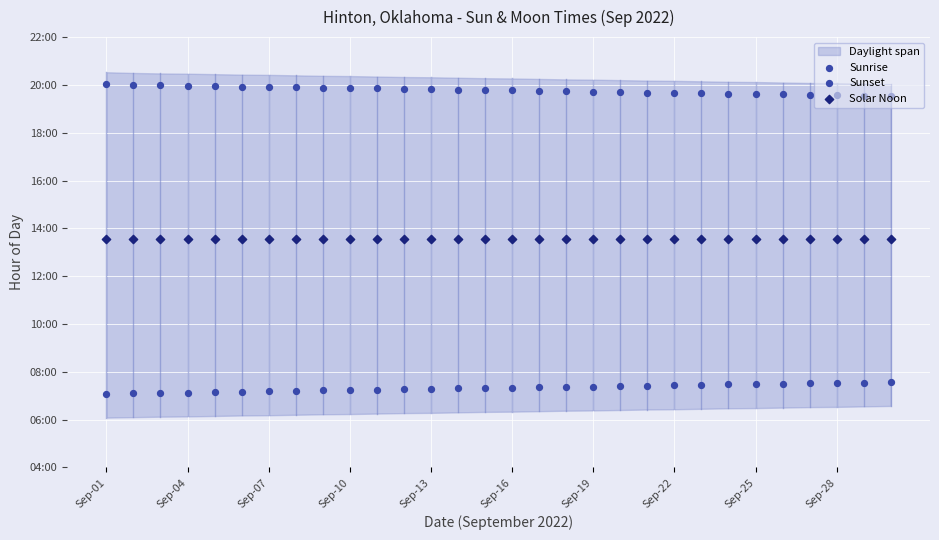

Which series has the widest spread of Y values?

Sunset